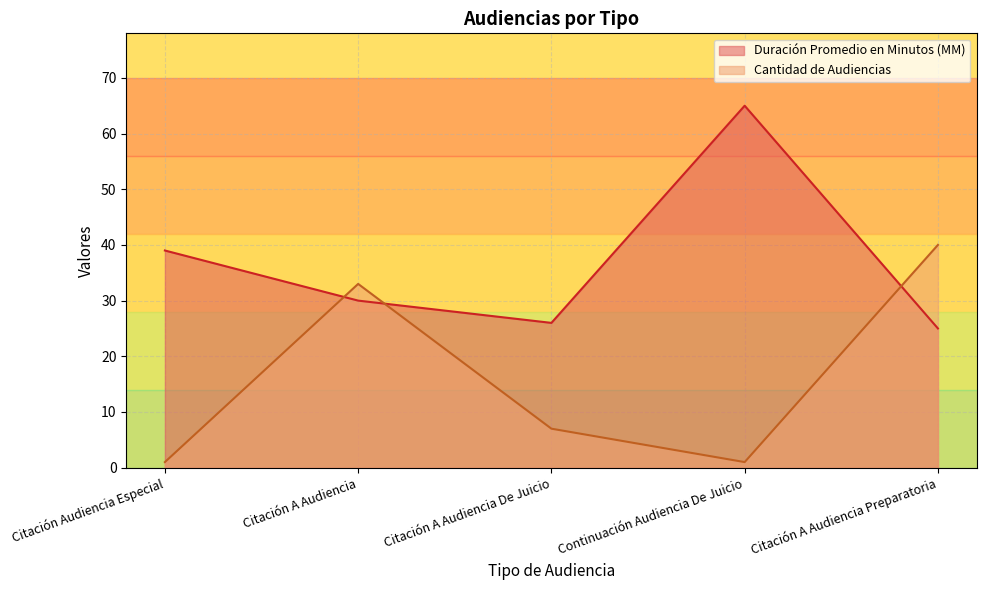

List the labels in order of Duración Promedio en Minutos (MM) value, smallest first.

Citación A Audiencia Preparatoria, Citación A Audiencia De Juicio, Citación A Audiencia, Citación Audiencia Especial, Continuación Audiencia De Juicio